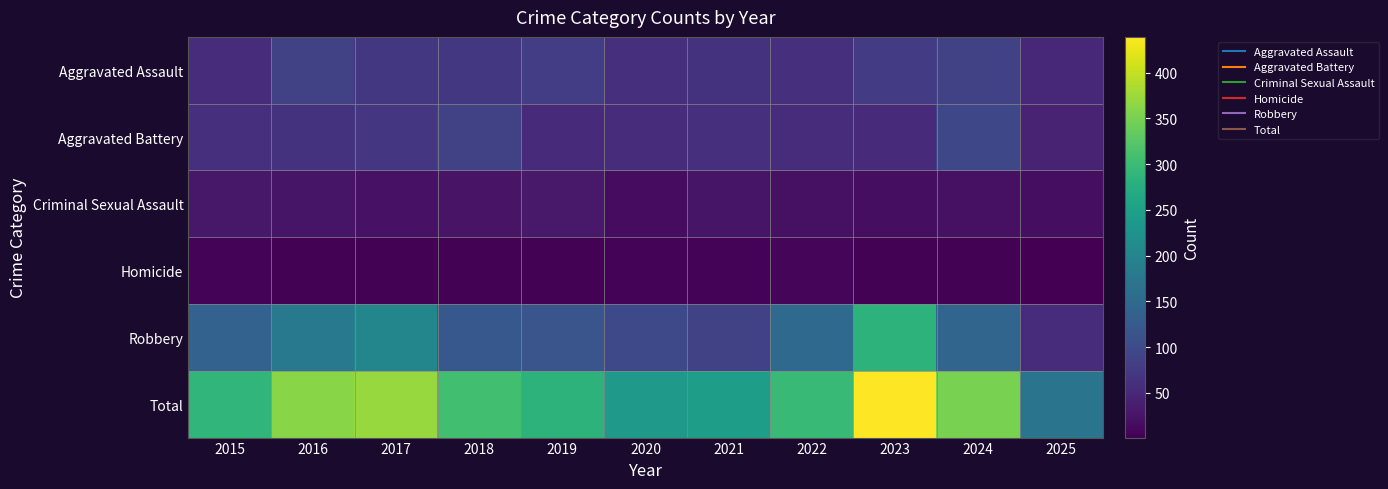

Which series has the largest range (max minus min)?

Total